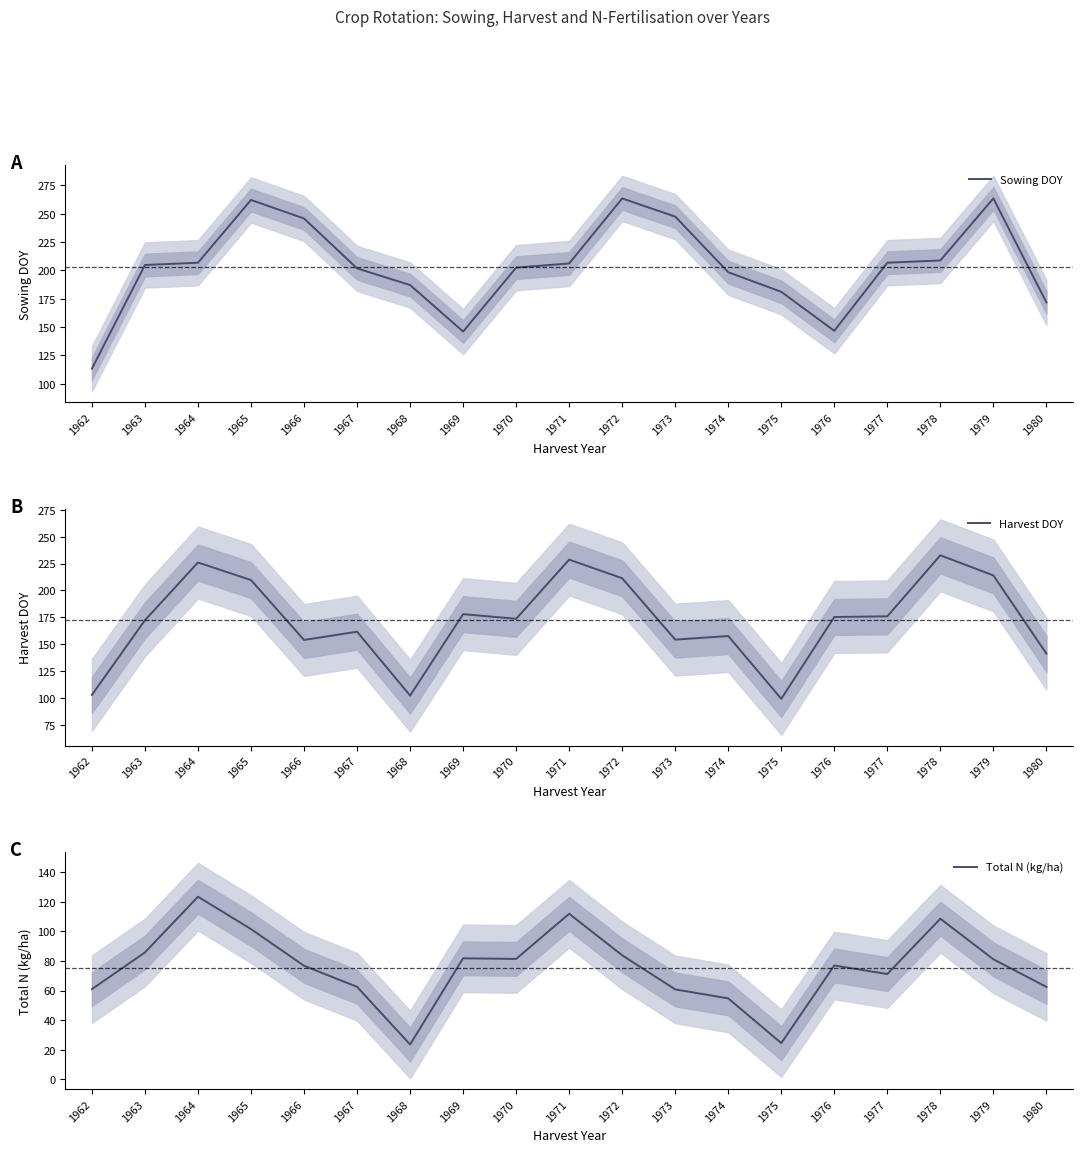

The value of Sowing DOY at 1970 is 202.3. True or false?

True